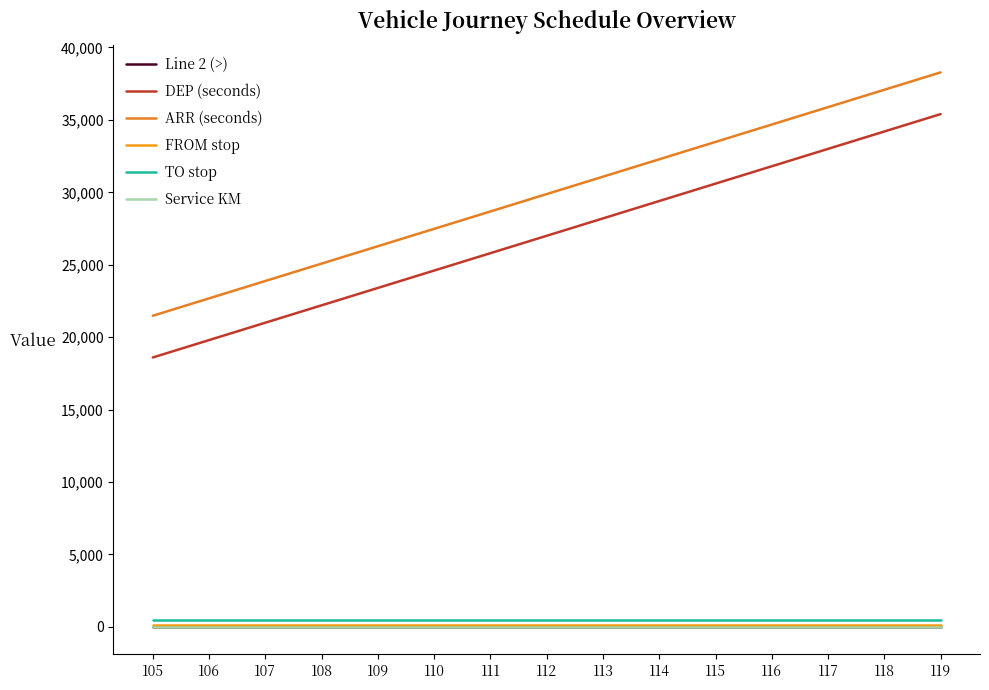

What is the greatest value displayed?

38280